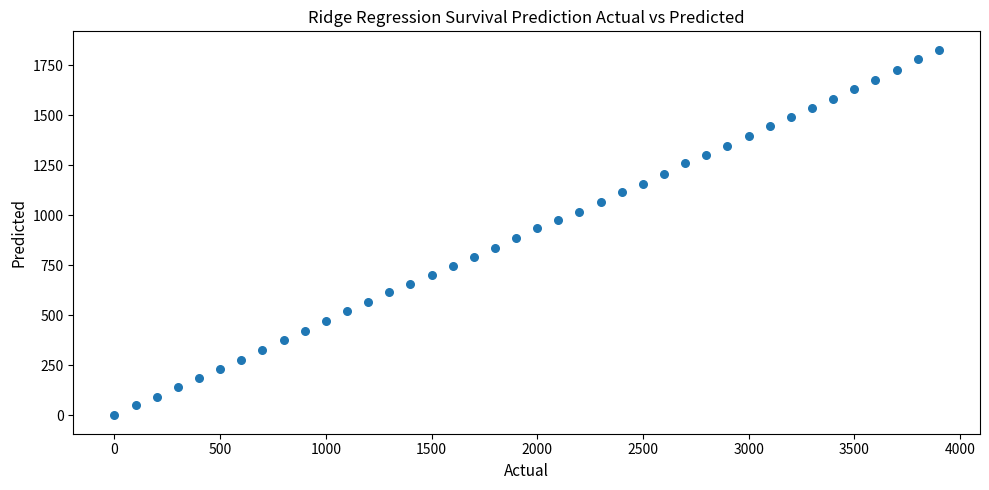

What is the range of Y values (max minus min)?

1828